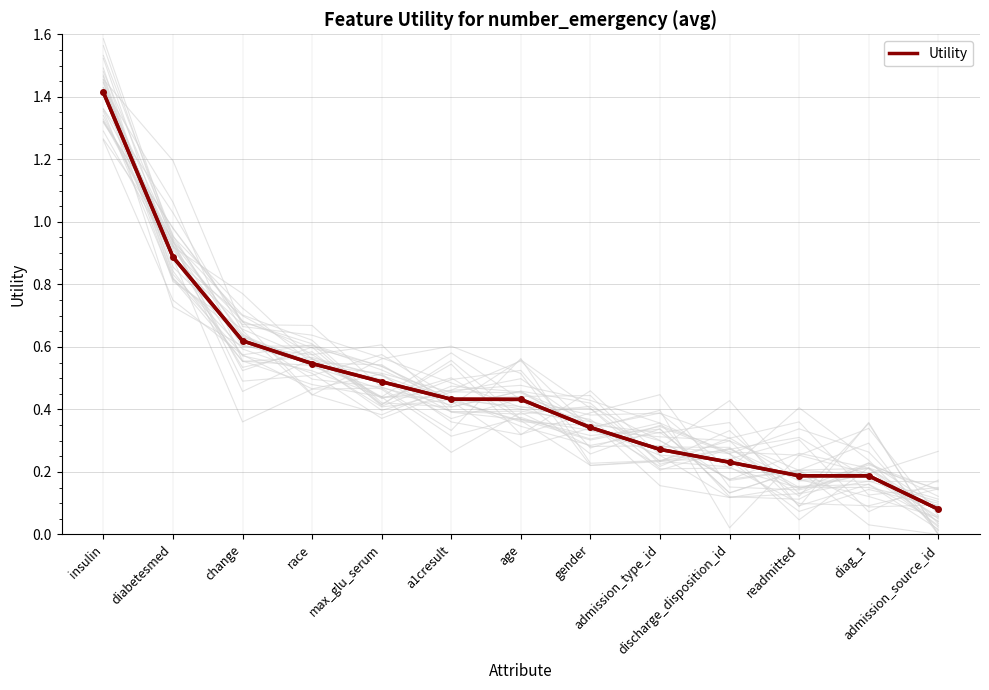

What is the difference between the maximum and second lowest values?

1.2